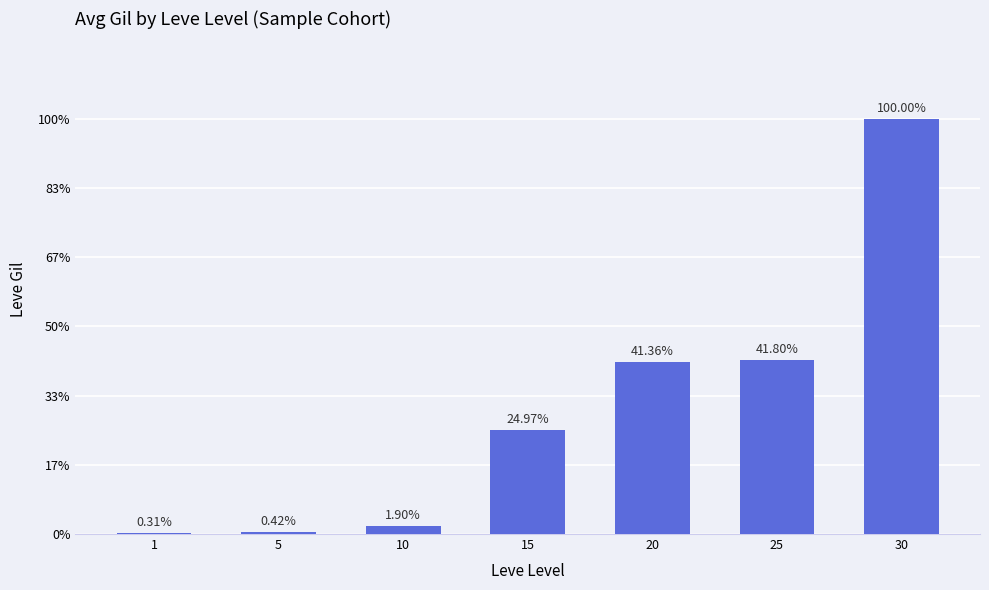

Are the bars horizontal?

No